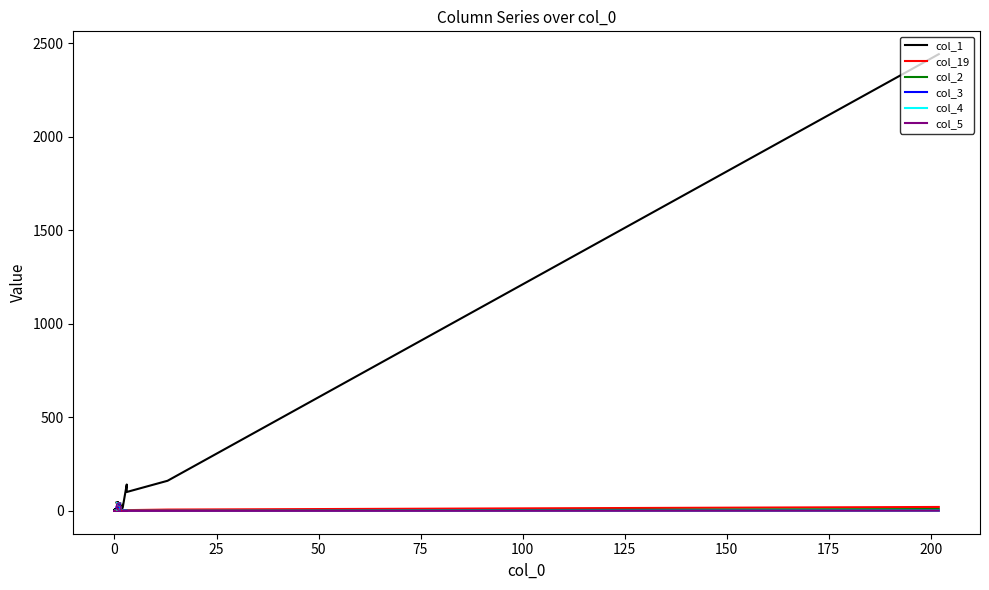

True or false: col_4 has more than 0 points higher than both neighbors.

False